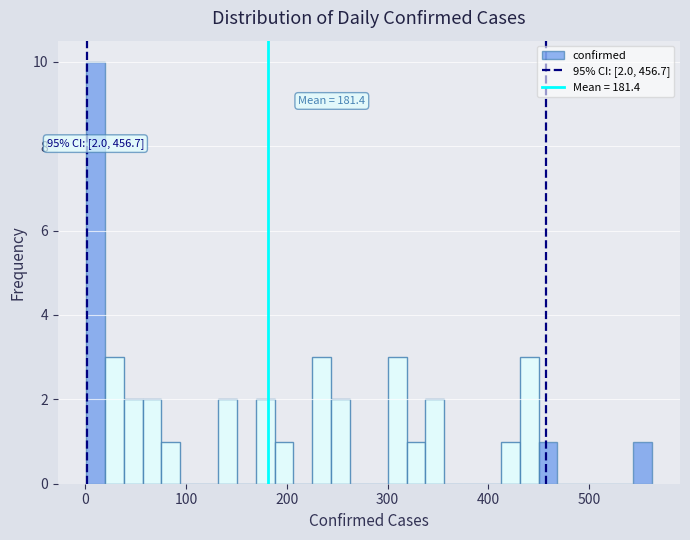

Around what value on the x-axis is the tallest bar? Give the approximate position of its centre, as read against the axis.

10